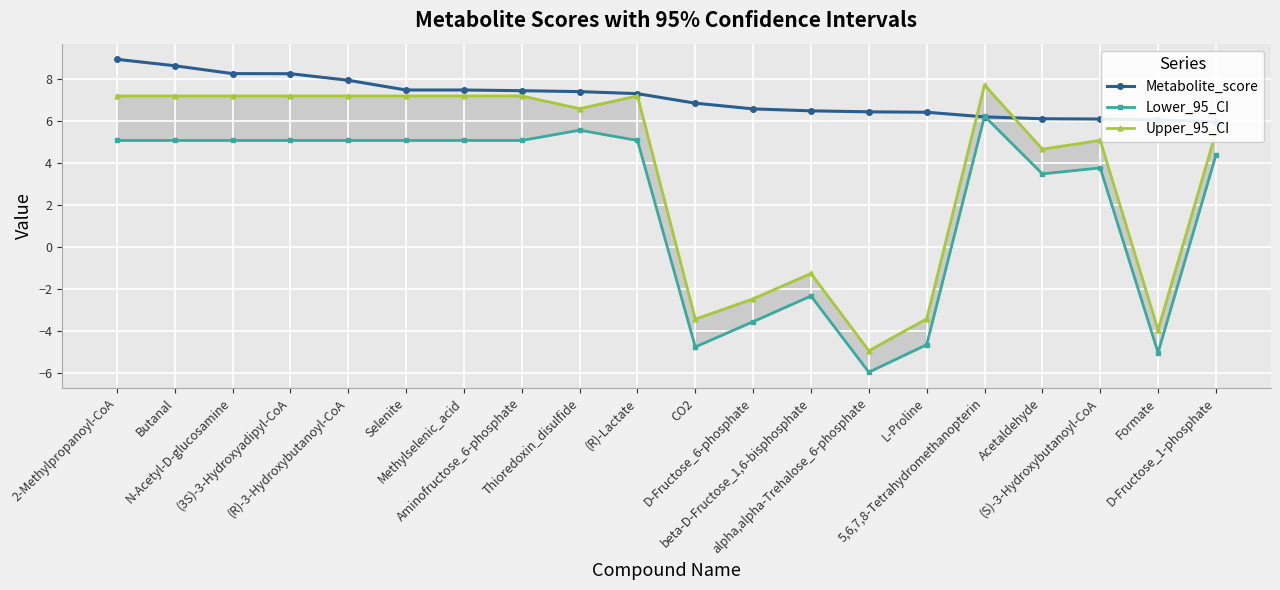

How many intersections are there between Upper_95_CI and Metabolite_score?

2